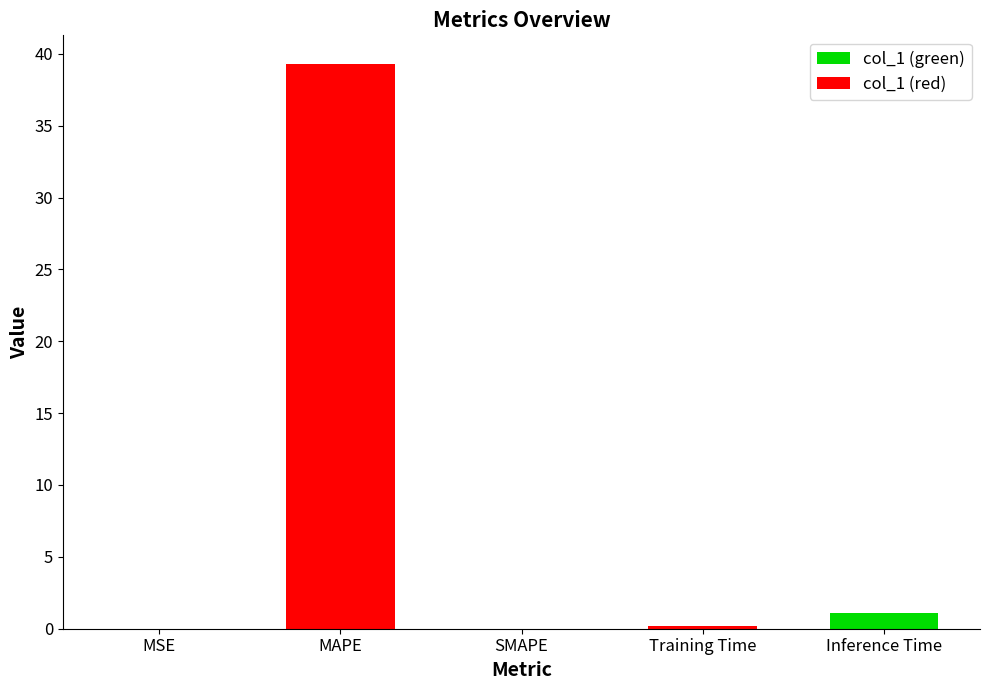

What position from the left is Training Time?

4